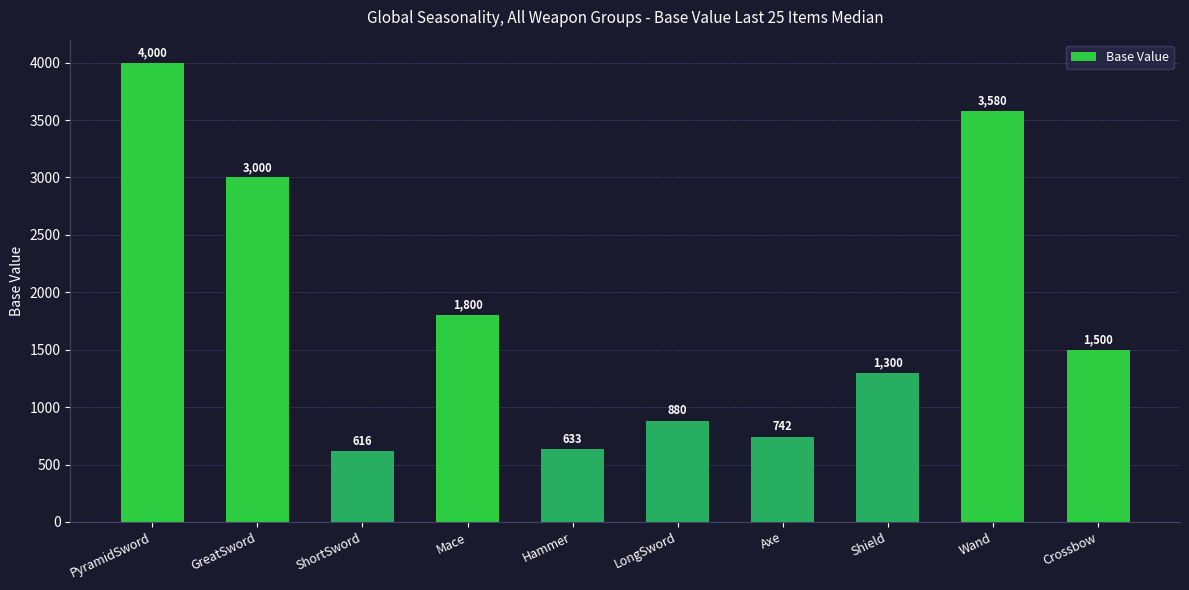

What position from the right is Shield?

3